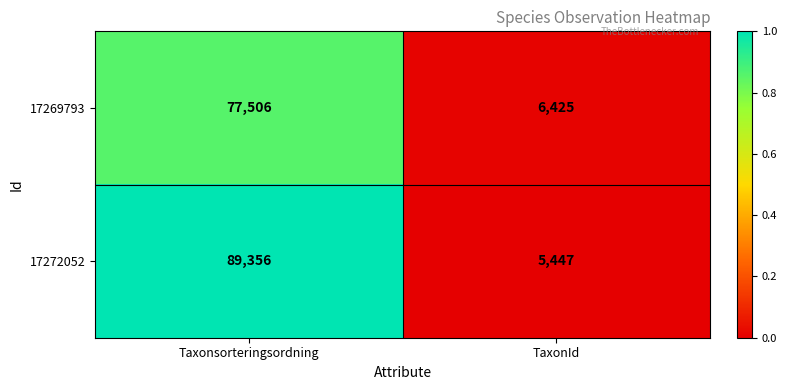

What is the approximate value of 17269793 at TaxonId?

6425